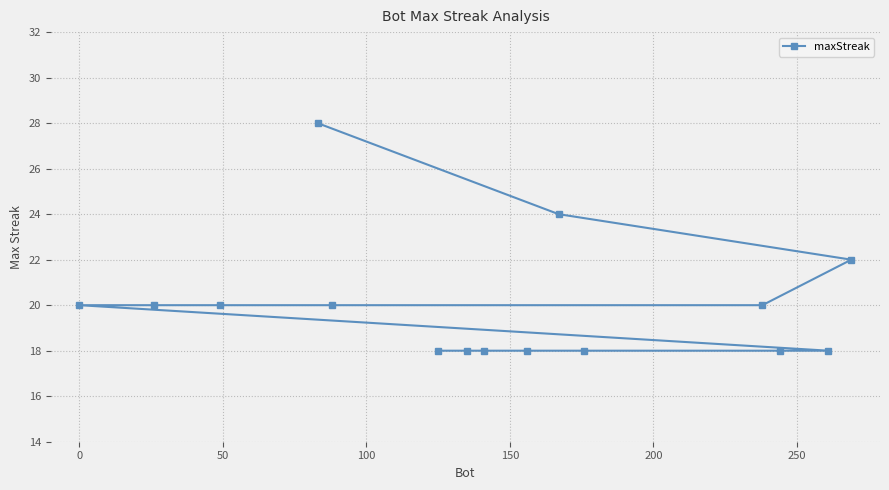

Reading right to left, list all the values displayed in this chart.

22	18	18	20	18	24	18	18	18	18	20	28	20	20	20